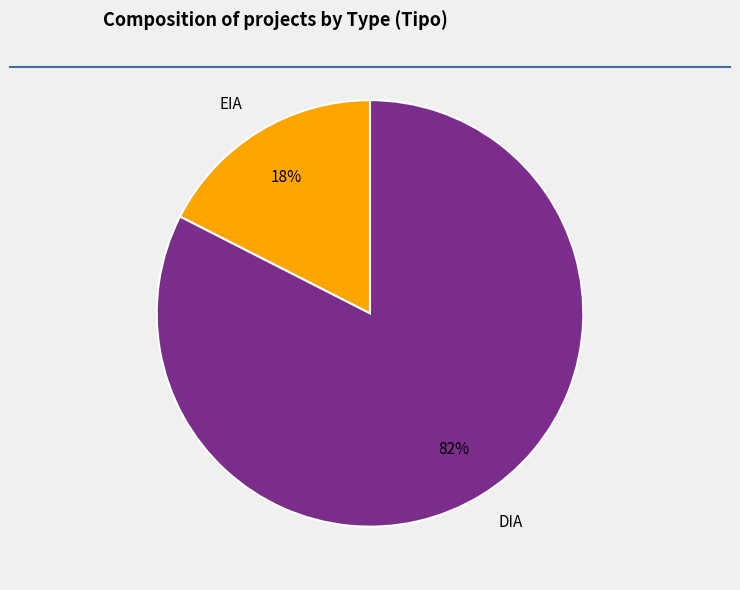

Is it true that DIA is 65% of the pie?

False